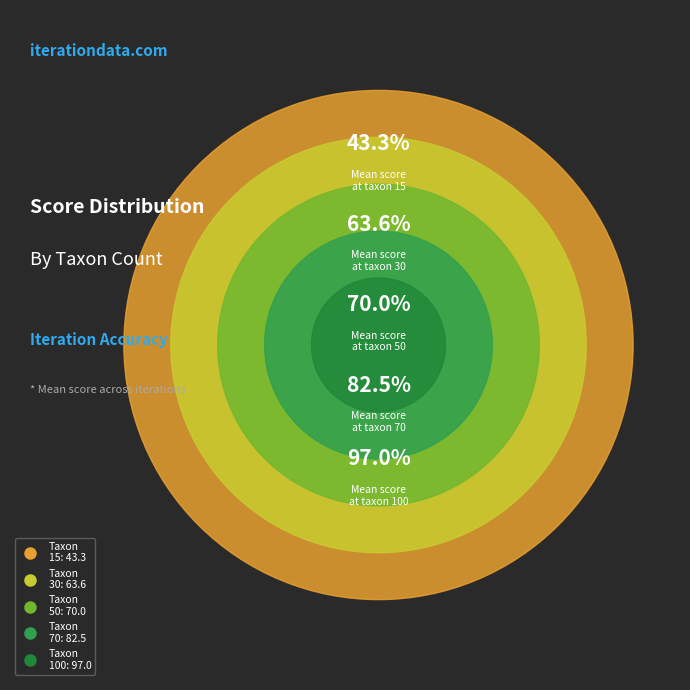

Count the number of slices in the pie.

5